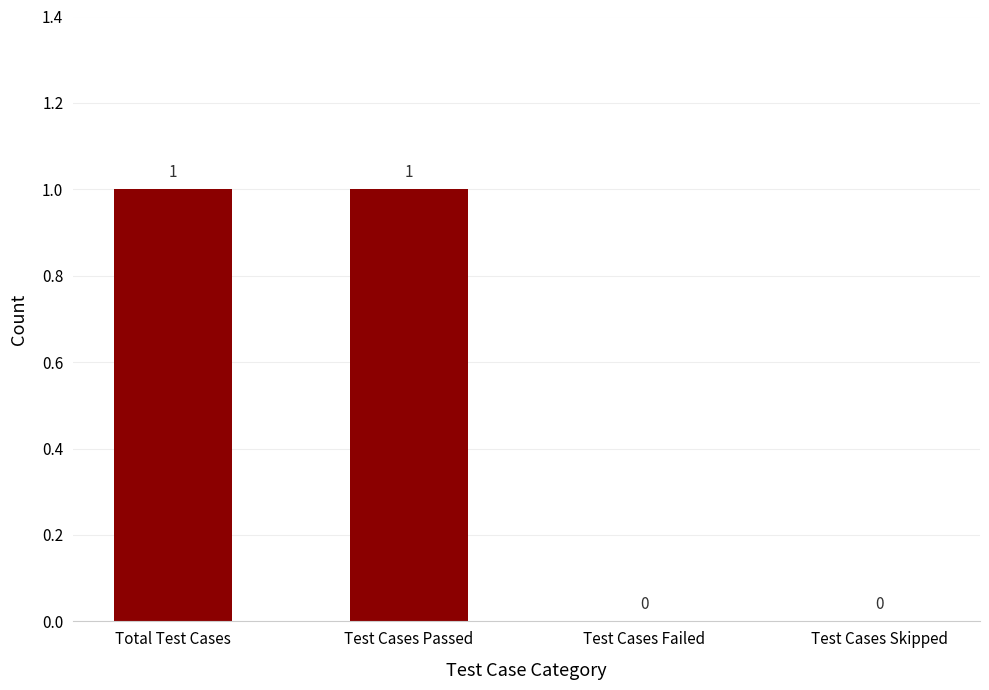

What is the ratio of the value at Test Cases Passed to the value at Total Test Cases?

1.0